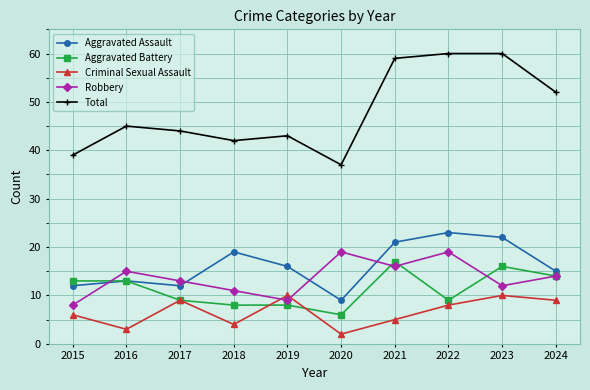

What is the value of the Aggravated Battery point at the 1st from the left?

13